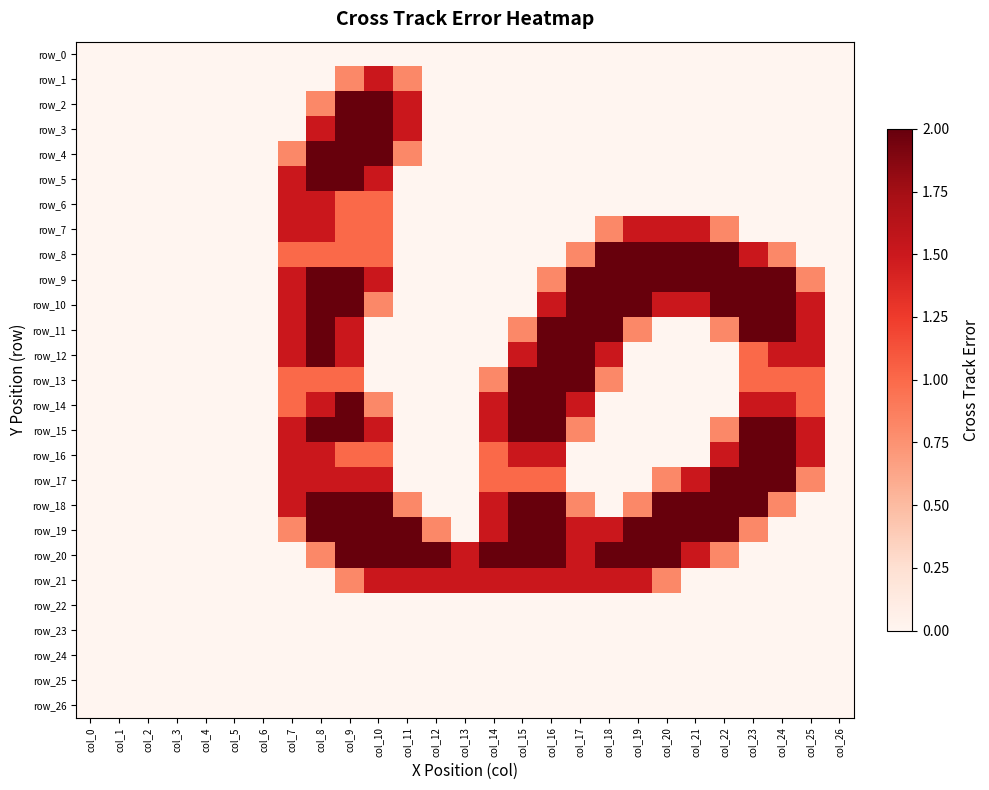

The row_20 series shows 3.2 at col_18. True or false?

False